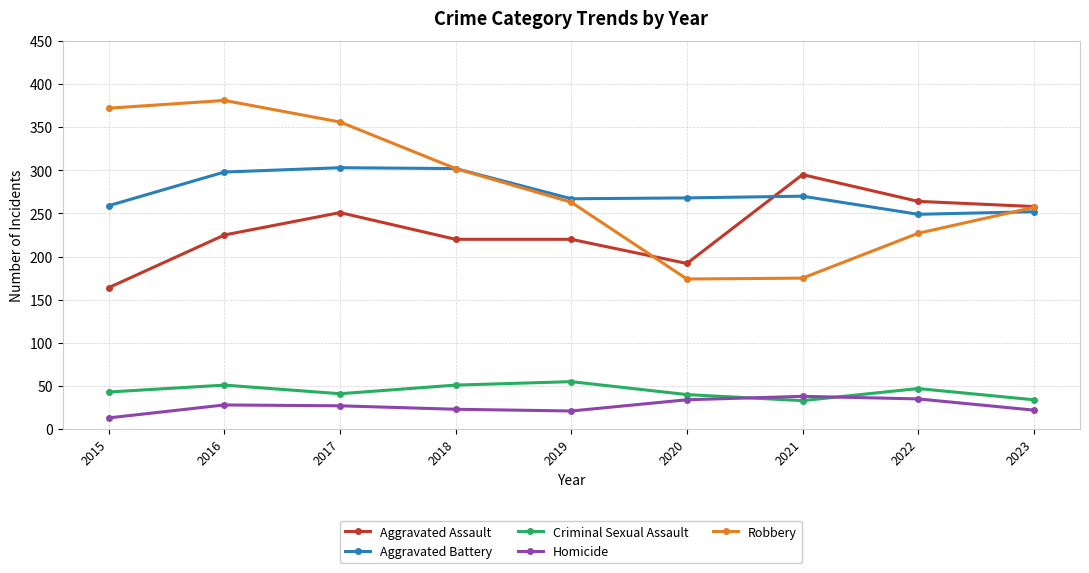

Is the value of Aggravated Assault at 2019 greater than the value of Homicide at 2015?

Yes